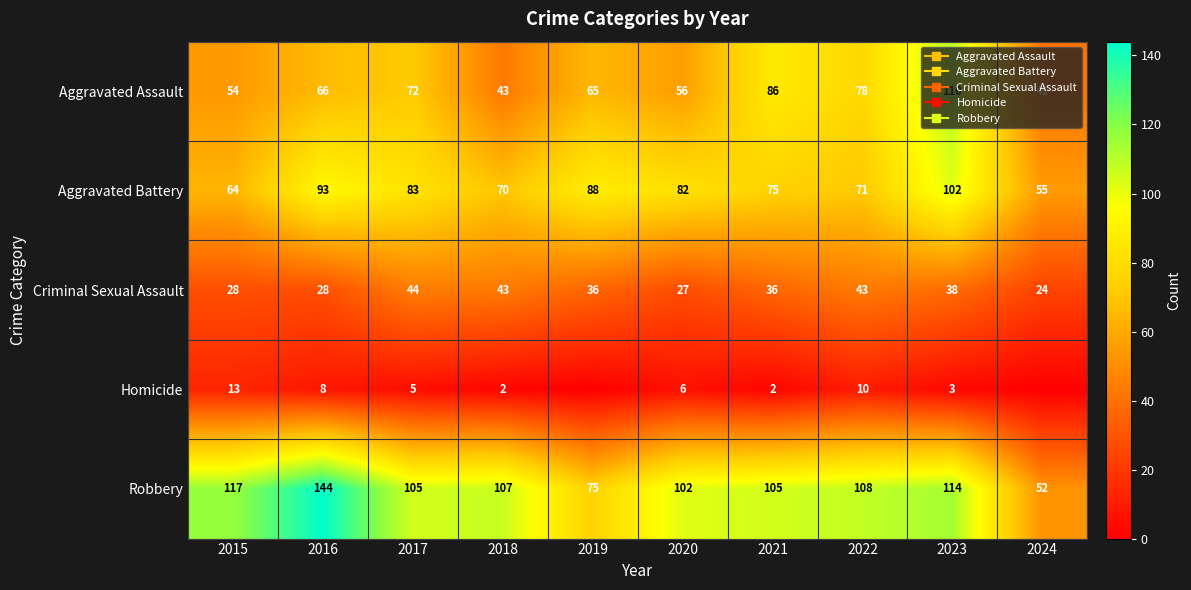

Where is Robbery nearest to the value 98?

2020